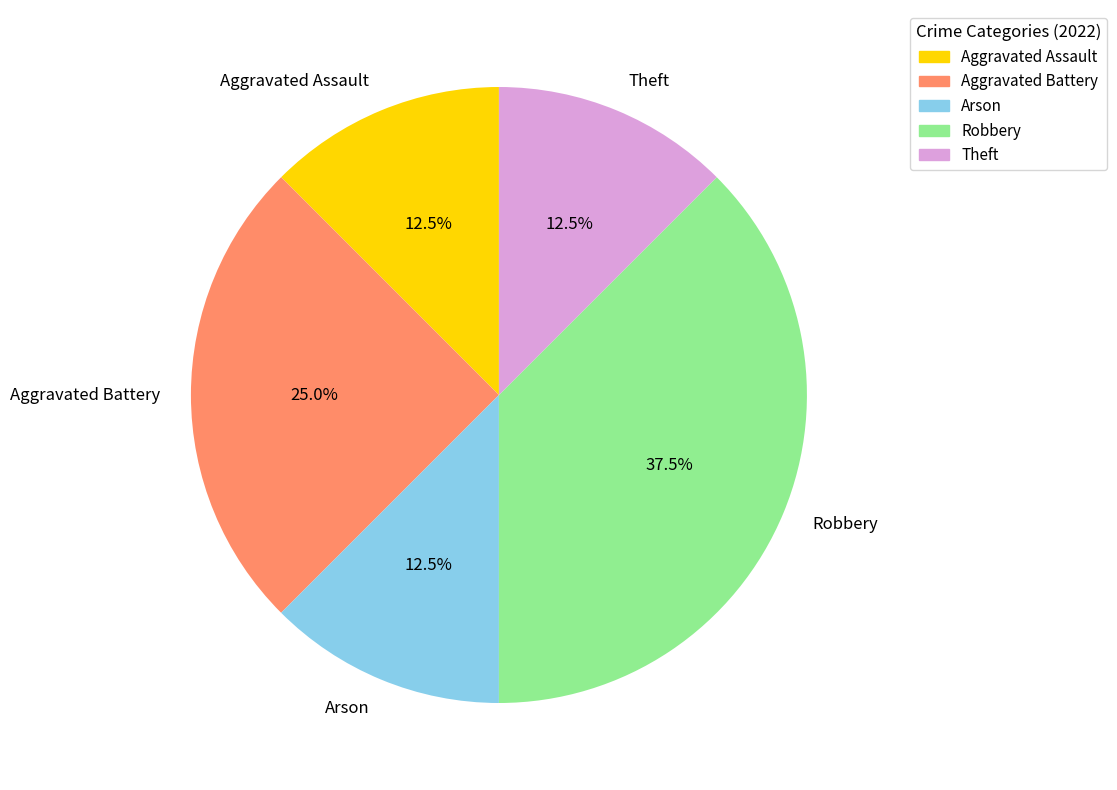

Which category has the biggest portion of the pie?

Robbery